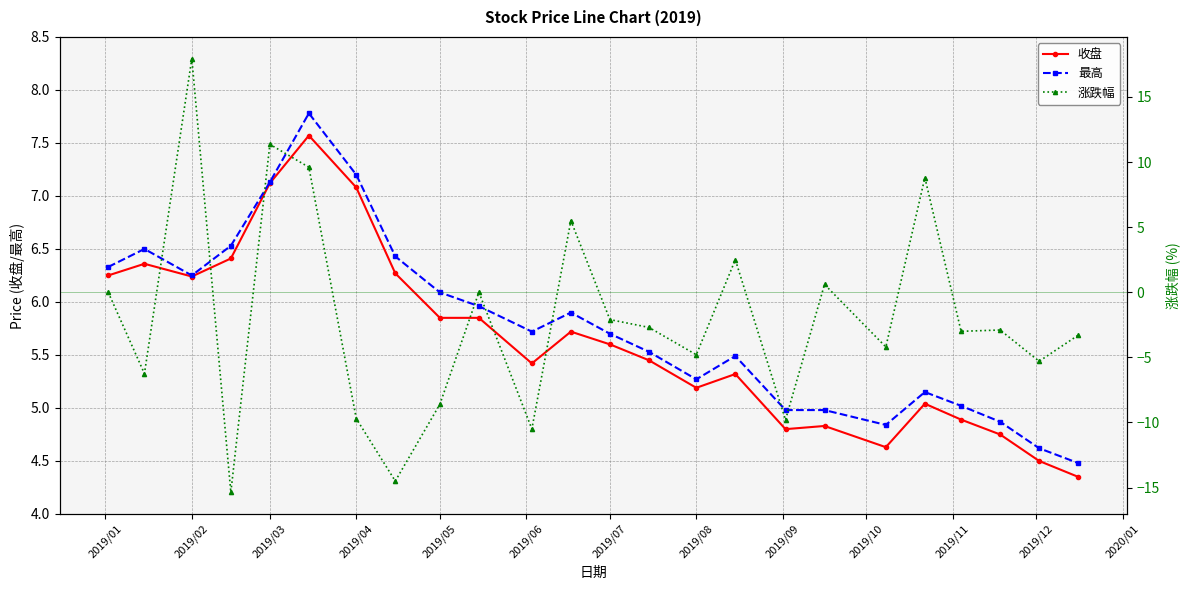

Which series has the widest spread of values?

涨跌幅